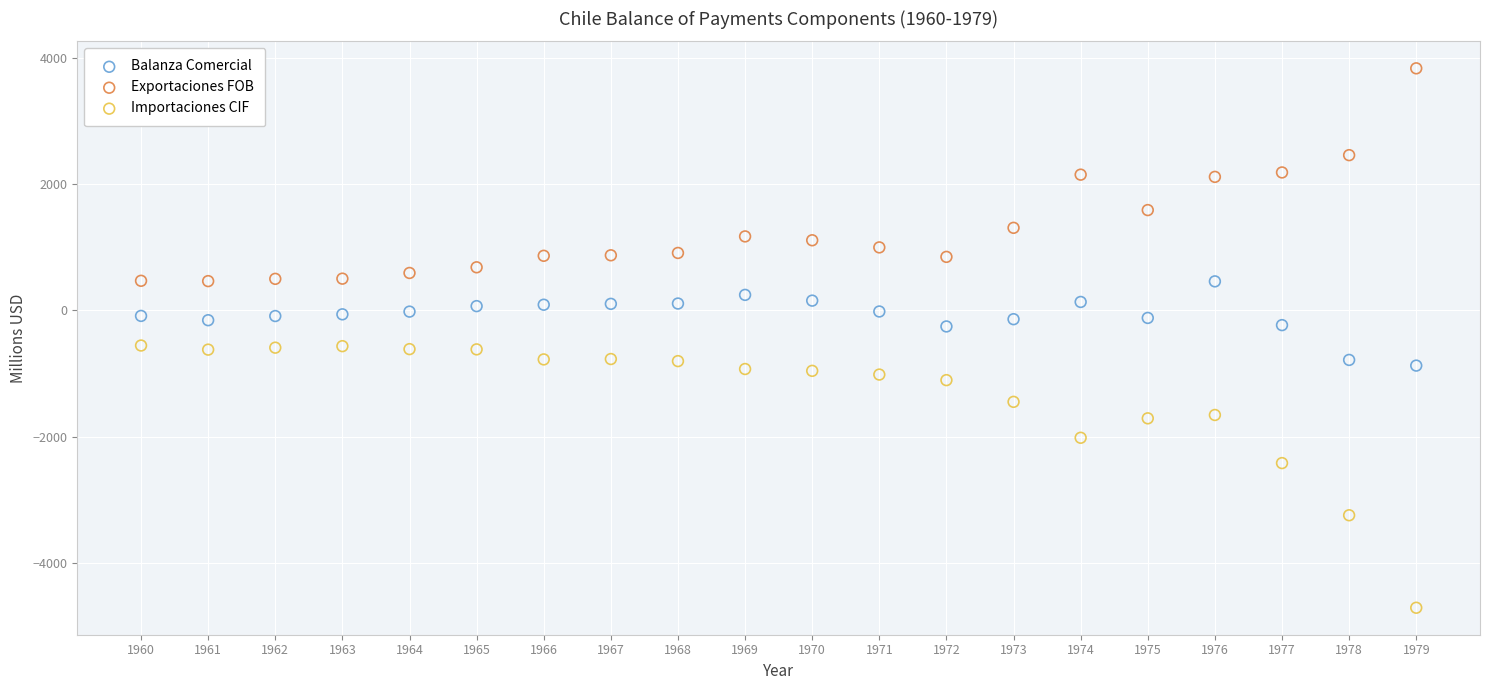

Which series reaches the maximum Y coordinate?

Exportaciones FOB